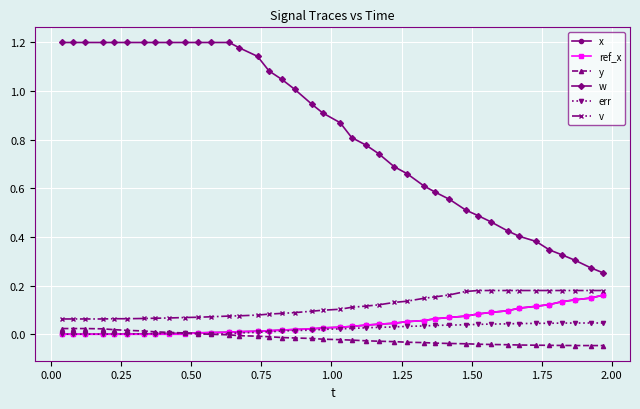

Which series has the largest range (max minus min)?

w